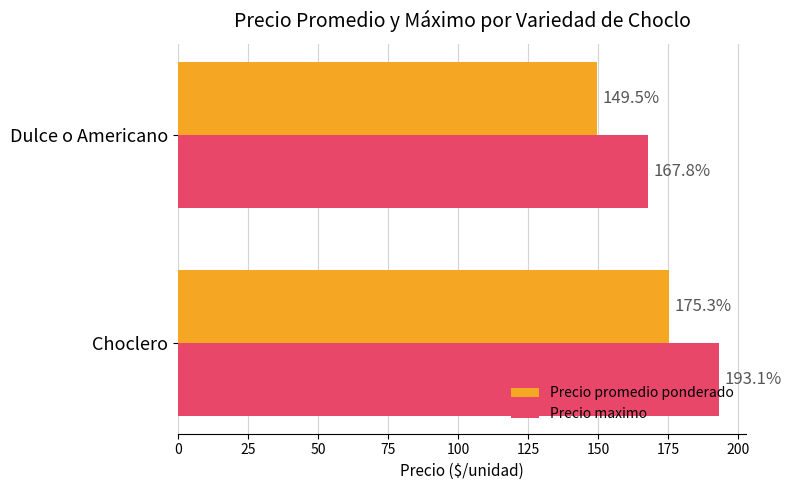

Which series has the largest total across all categories?

Precio maximo